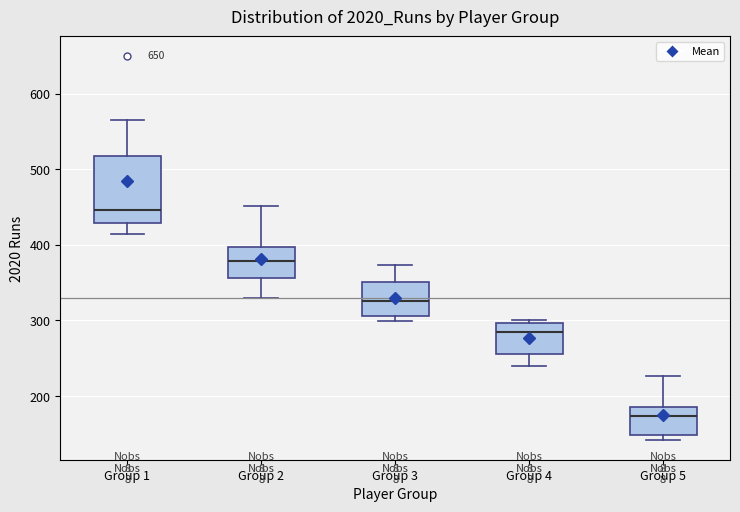

Reading left to right, transcribe this box plot: for each box, give where its median line is, the range the box spans, and where its two whiskers end, as read against the y-axis. The values are not printed on the chart, so give them approximately, as read against the axis.

Group 1: median 450, box 430 to 520, whiskers 410 to 560
Group 2: median 380, box 360 to 400, whiskers 330 to 450
Group 3: median 330, box 310 to 350, whiskers 300 to 370
Group 4: median 280, box 260 to 300, whiskers 240 to 300 (just above the box's upper edge)
Group 5: median 170, box 150 to 190, whiskers 140 to 230